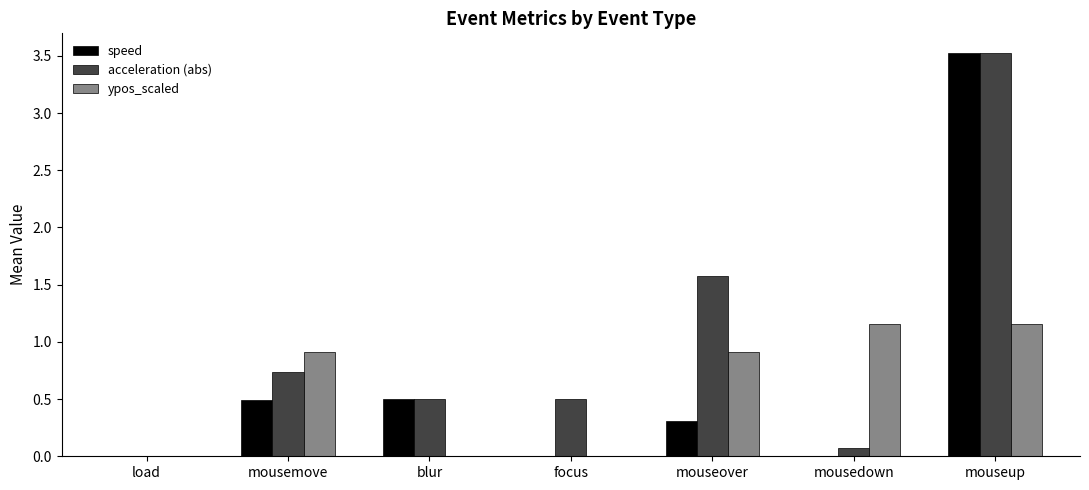

True or false: acceleration (abs) has a value of 0.8 at focus.

False